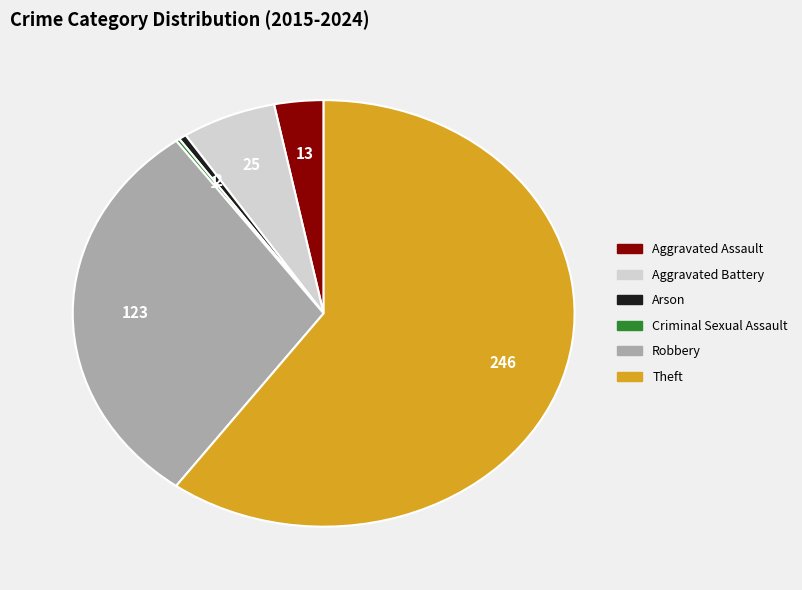

What is the ratio of the value at Theft to the value at Robbery?

2.0